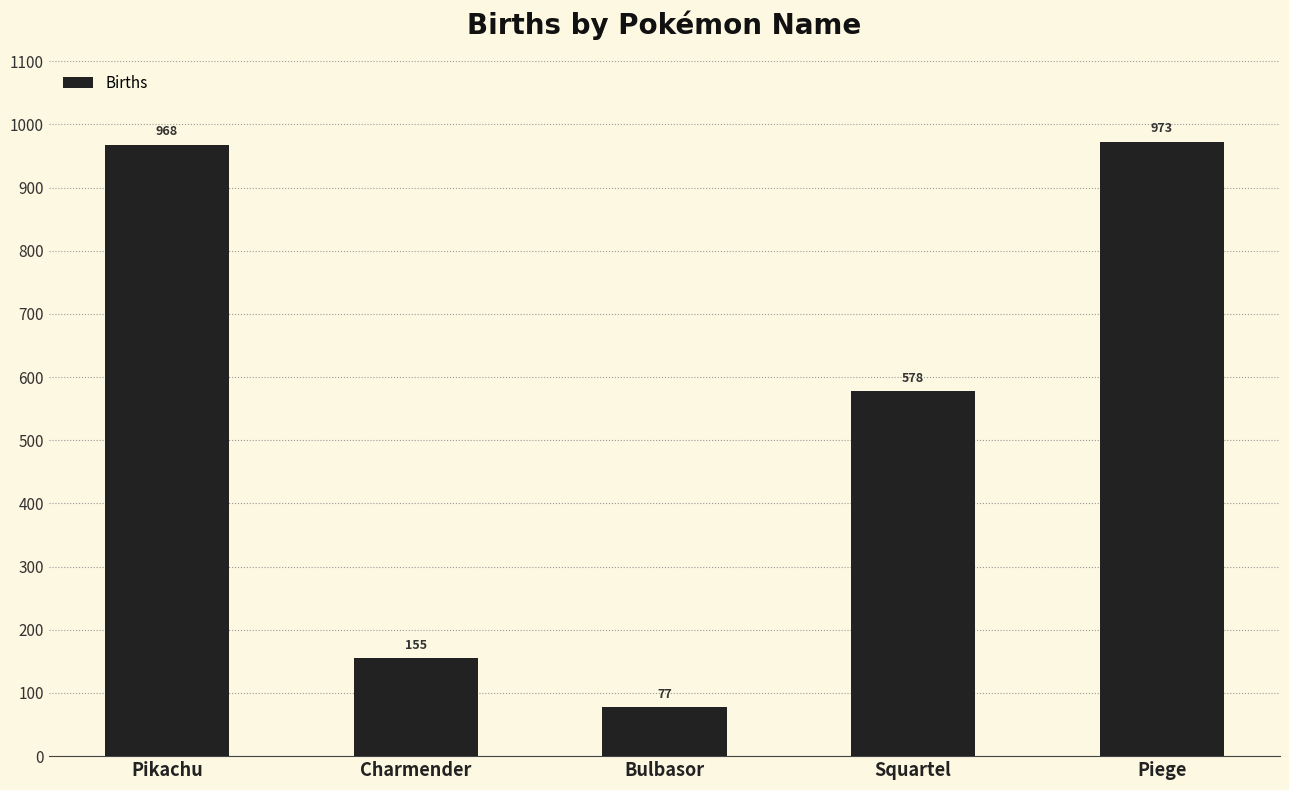

Approximately how many times larger is the value at Squartel compared to Charmender?

3.7